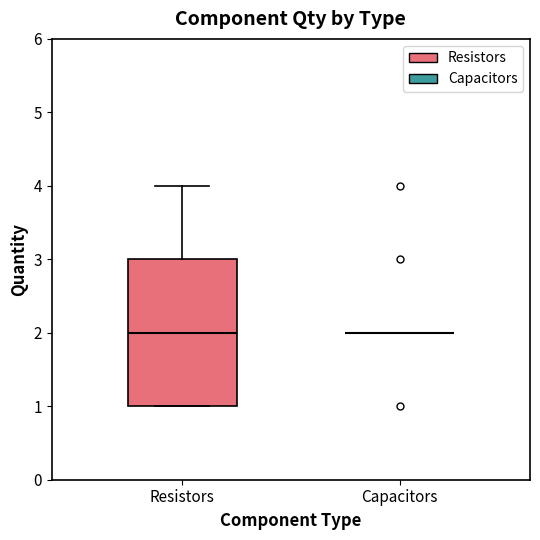

Where does the upper whisker of the box for Resistors end on the y-axis? The values are not printed on the chart, so give them approximately, as read against the axis.

4